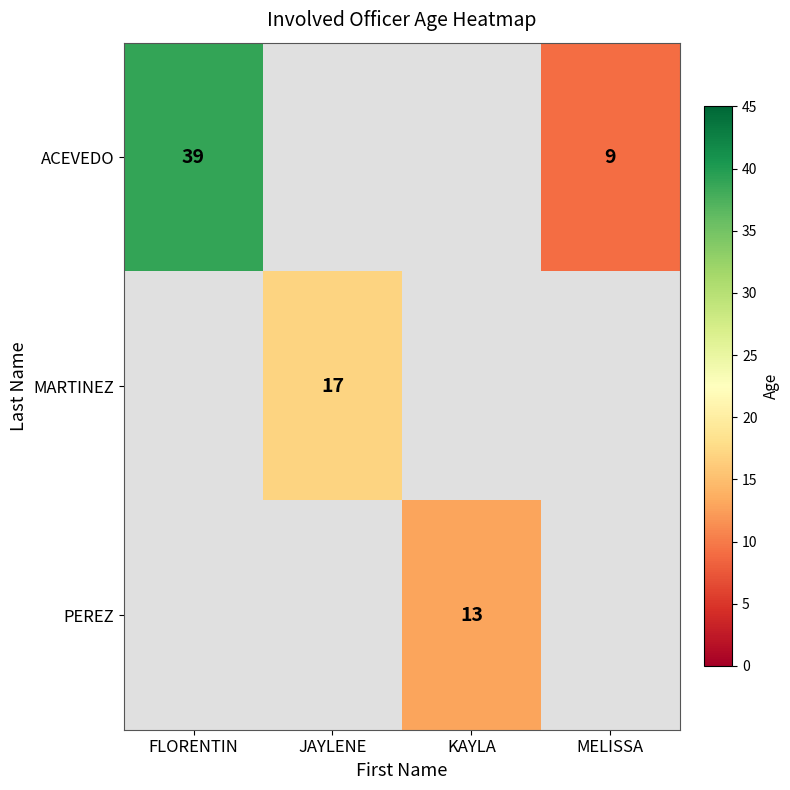

The PEREZ series shows 13 at KAYLA. True or false?

True